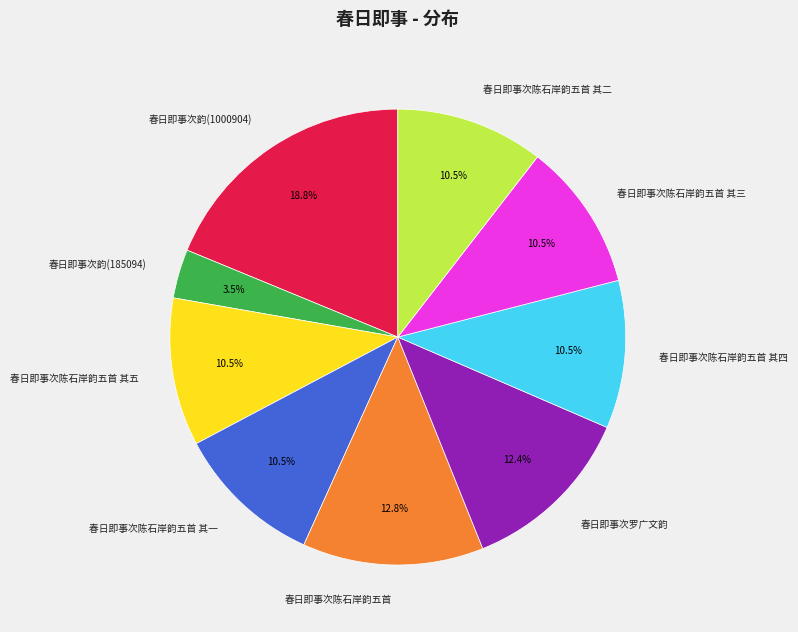

What is the total percentage of 春日即事次罗广文韵 and 春日即事次陈石岸韵五首 其一?

22.9%